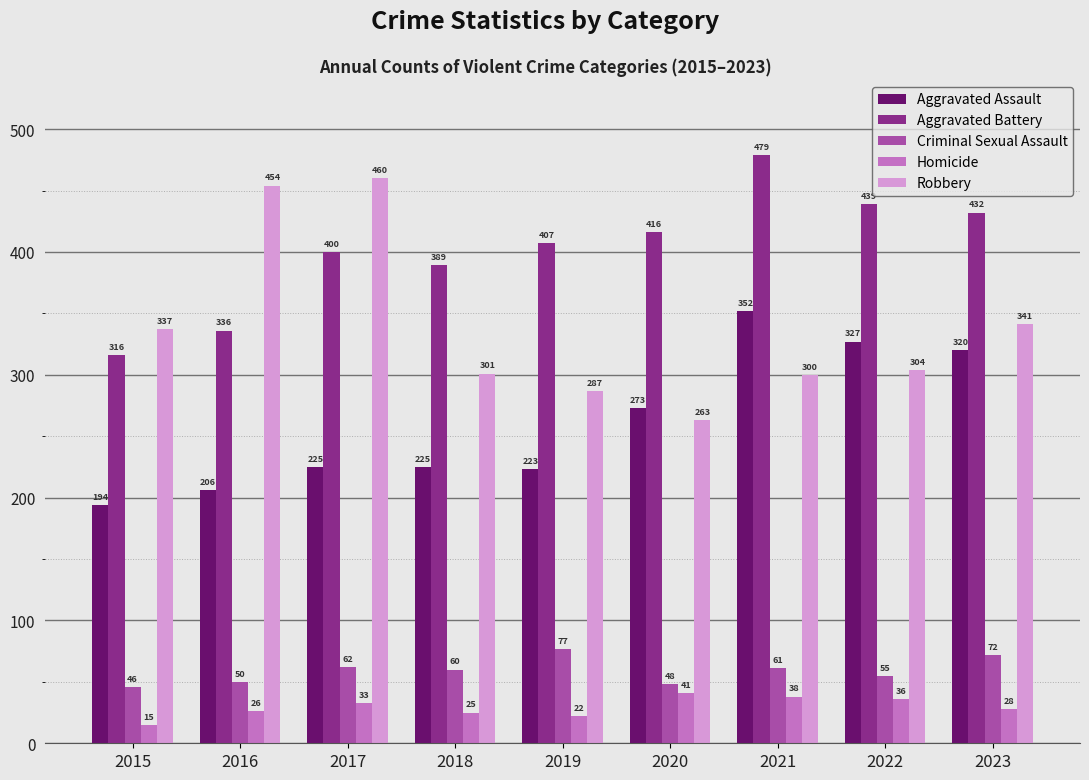

The value of Criminal Sexual Assault at 2016 is 50. True or false?

True